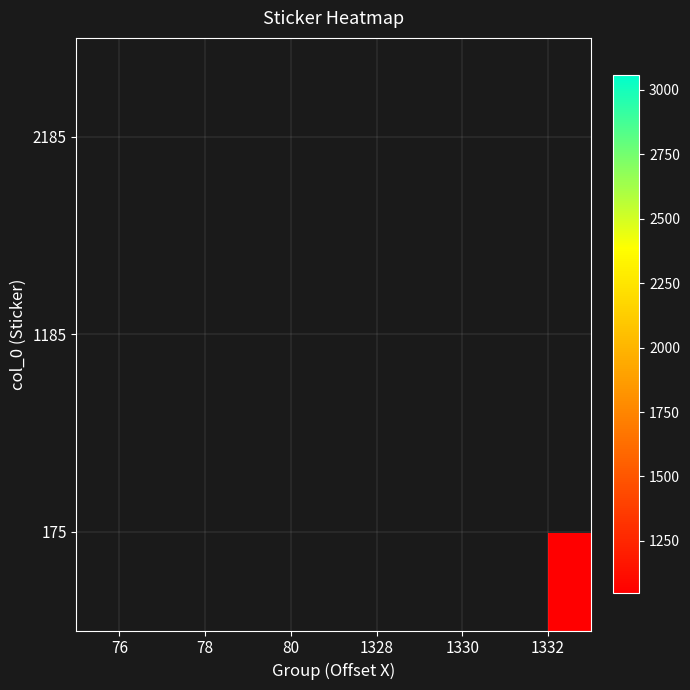

True or false: 175 has a value of 352.5 at 1332.

False